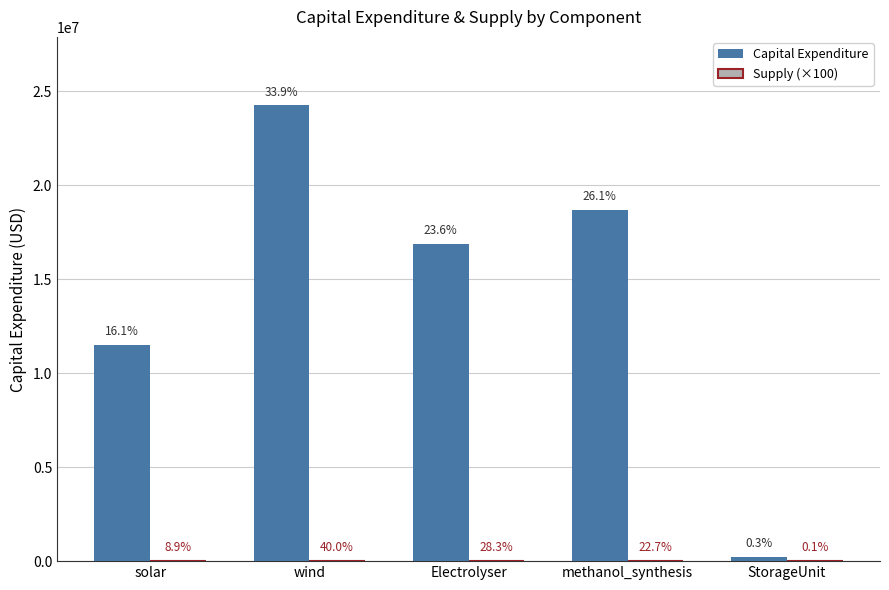

Are the bars horizontal?

No